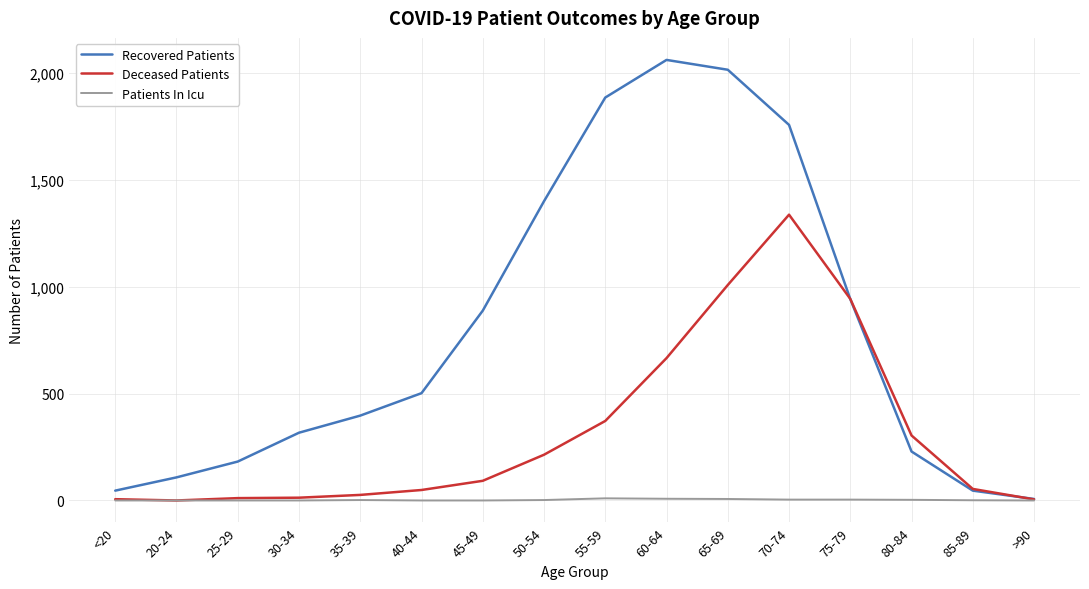

Between 35-39 and 65-69, which series saw the biggest shift?

Recovered Patients